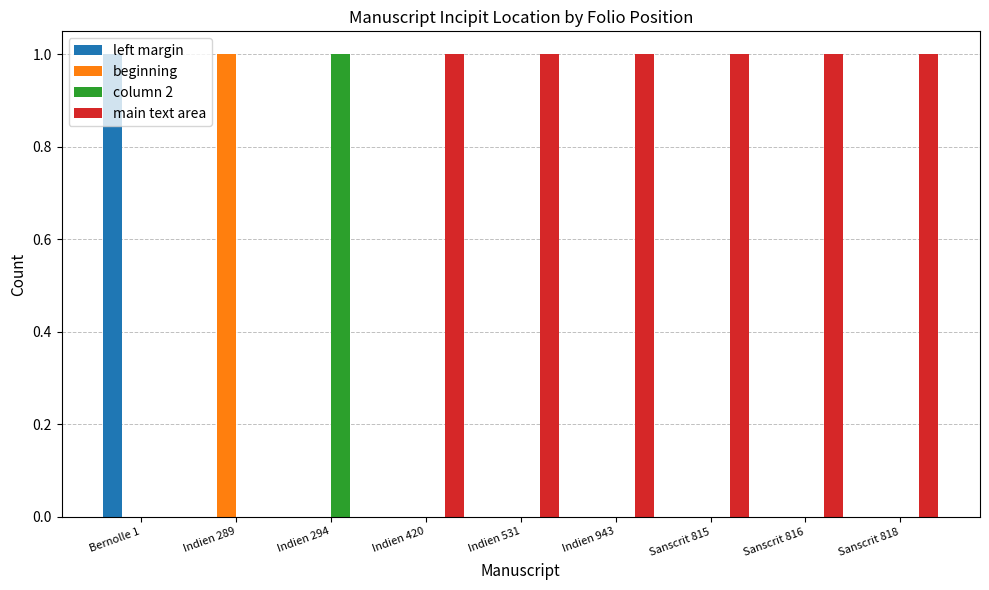

What is the total value across all series at Indien 420?

1